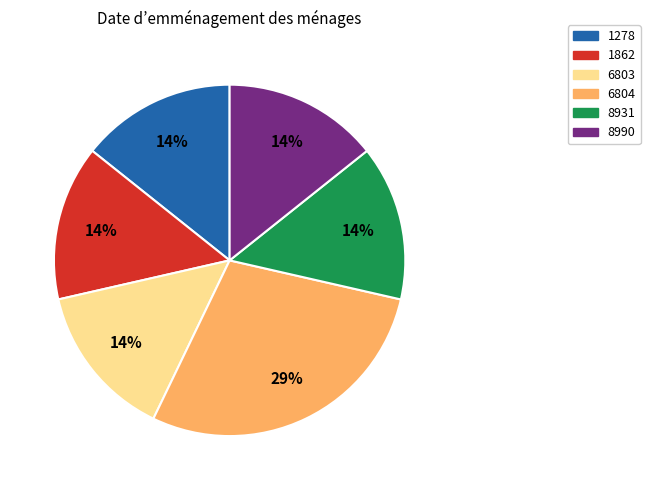

Combined, do 8931 and 1278 account for over 50%?

No